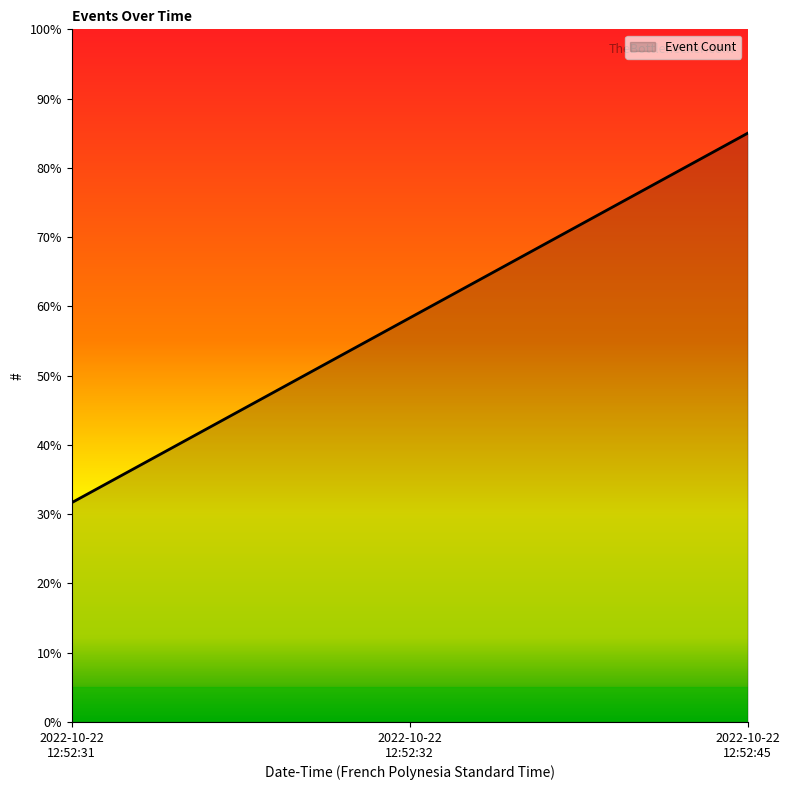

List the labels in order of value, largest first.

2022-10-22
12:52:45, 2022-10-22
12:52:32, 2022-10-22
12:52:31